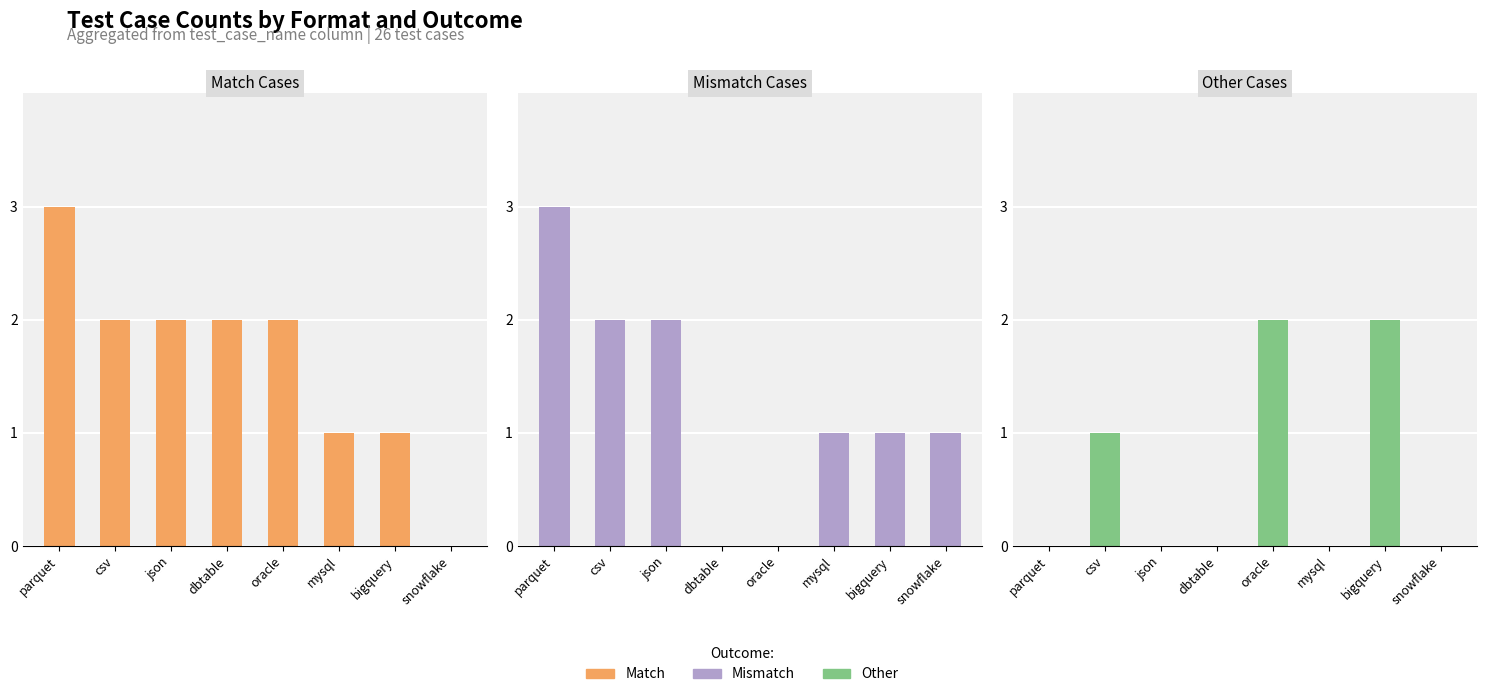

Which category has the lowest value across all series?

snowflake